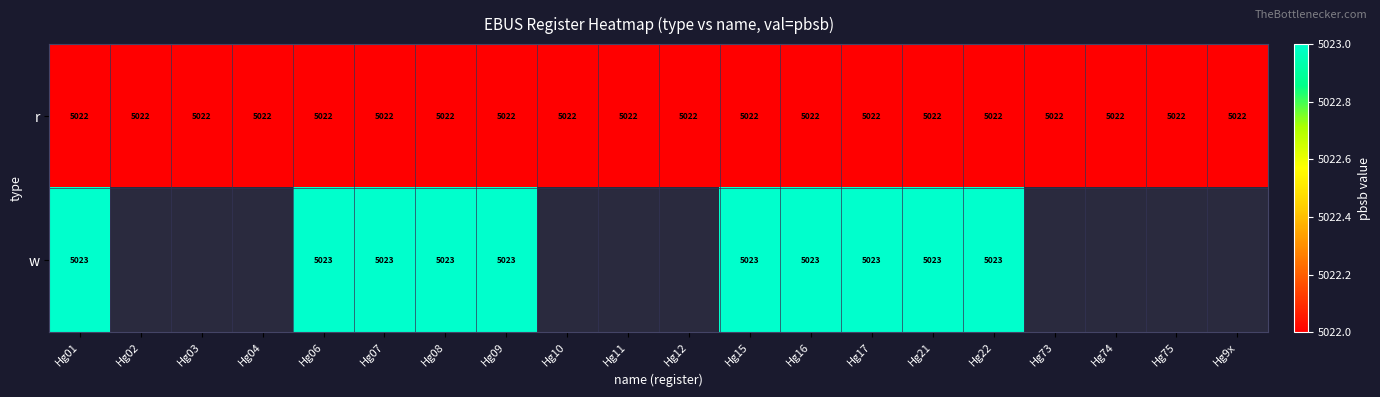

The value of r at Hg11 is 6599.2. True or false?

False